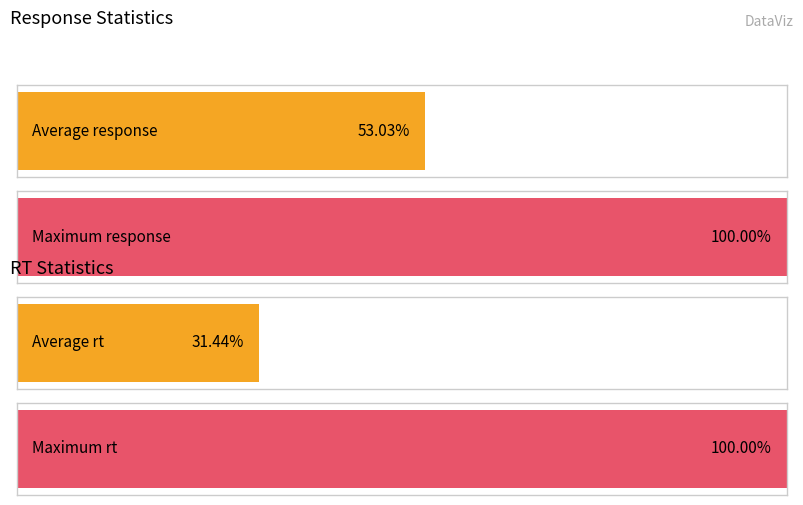

Rank the series at 29 from highest to lowest value.

Maximum, Average